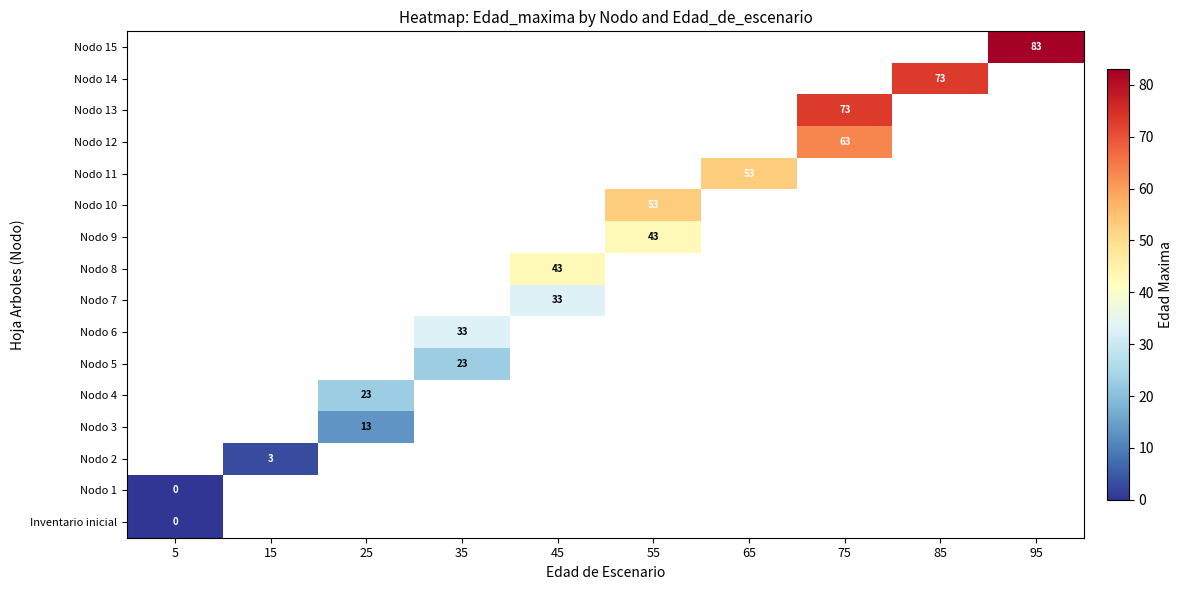

List the labels in order of row_15 value, largest first.

5, 15, 25, 35, 45, 55, 65, 75, 85, 95